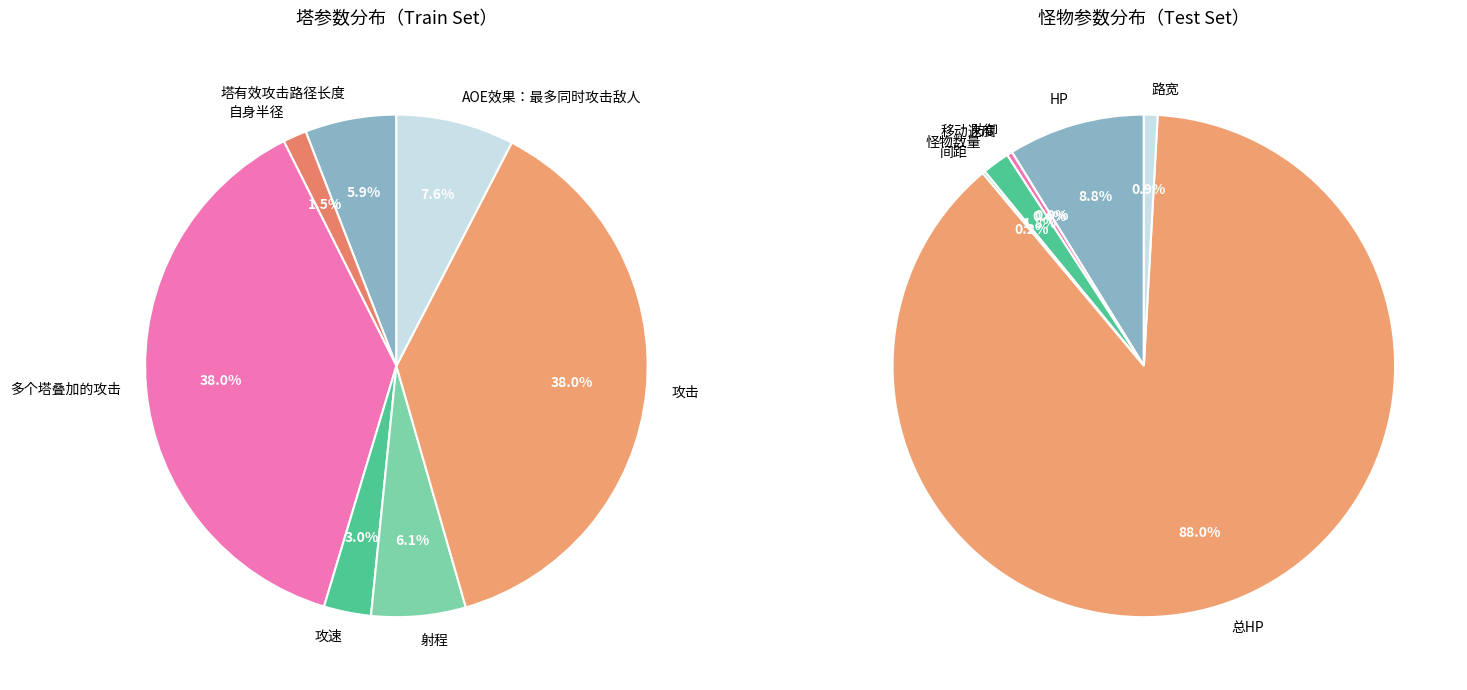

How many slices are in this pie chart?

7